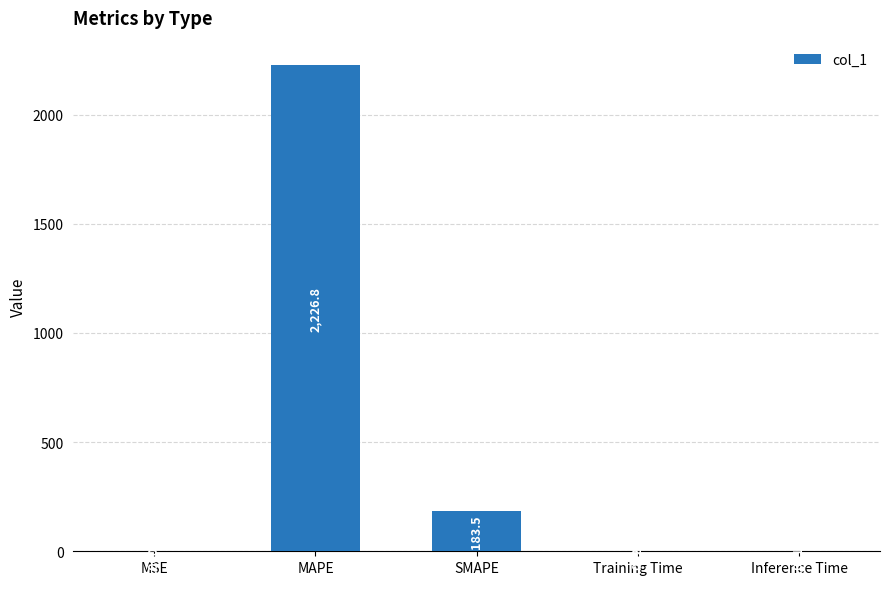

At which category does the chart reach its peak across all series?

MAPE